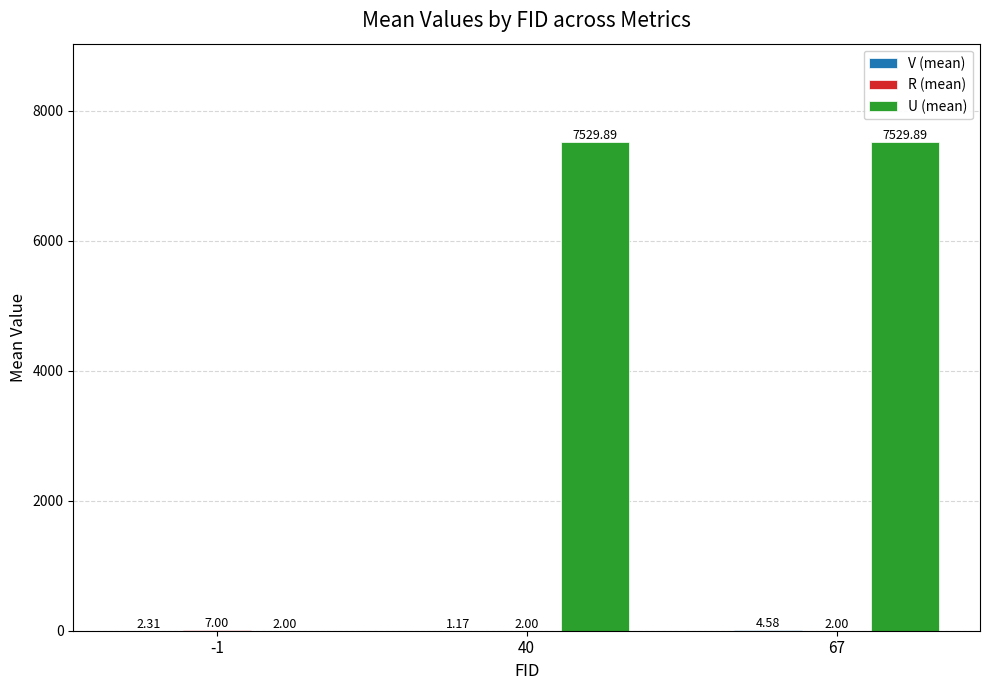

At which category is the sum across all series the highest?

67